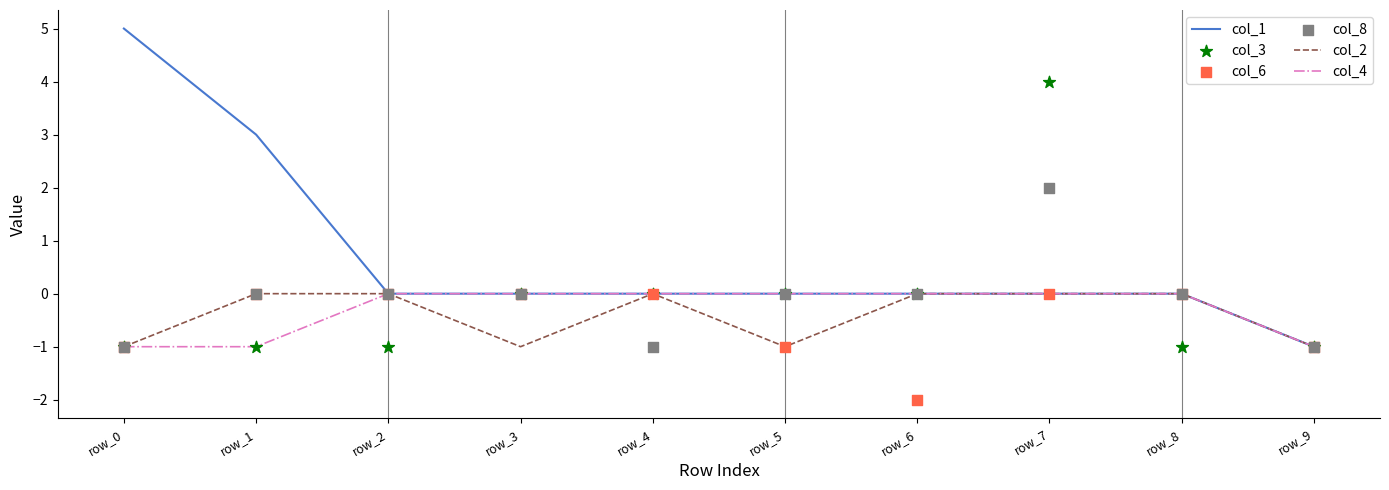

Which series contains the lowest Y value?

col_6